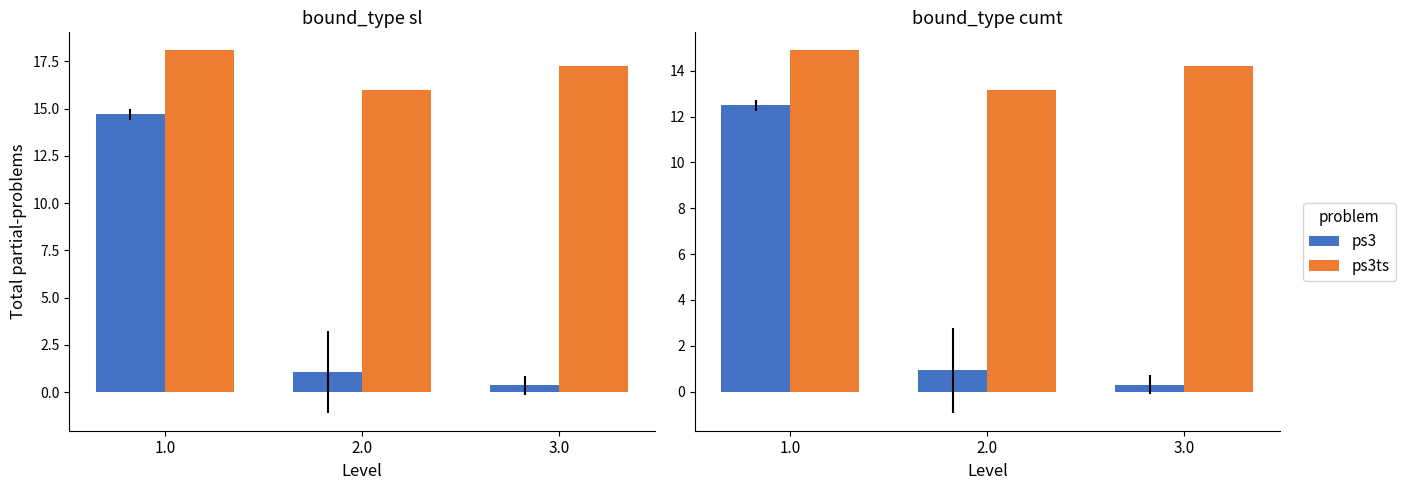

Which category has the highest value in the ps3 series?

1.0